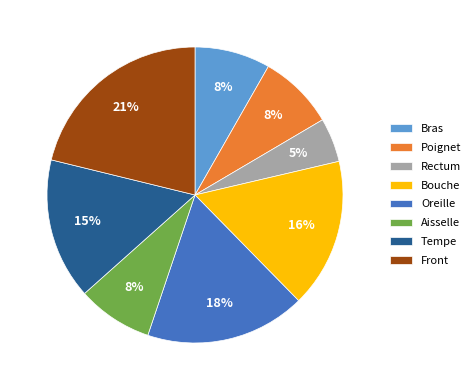

The Bras slice represents 1% of the pie. True or false?

False